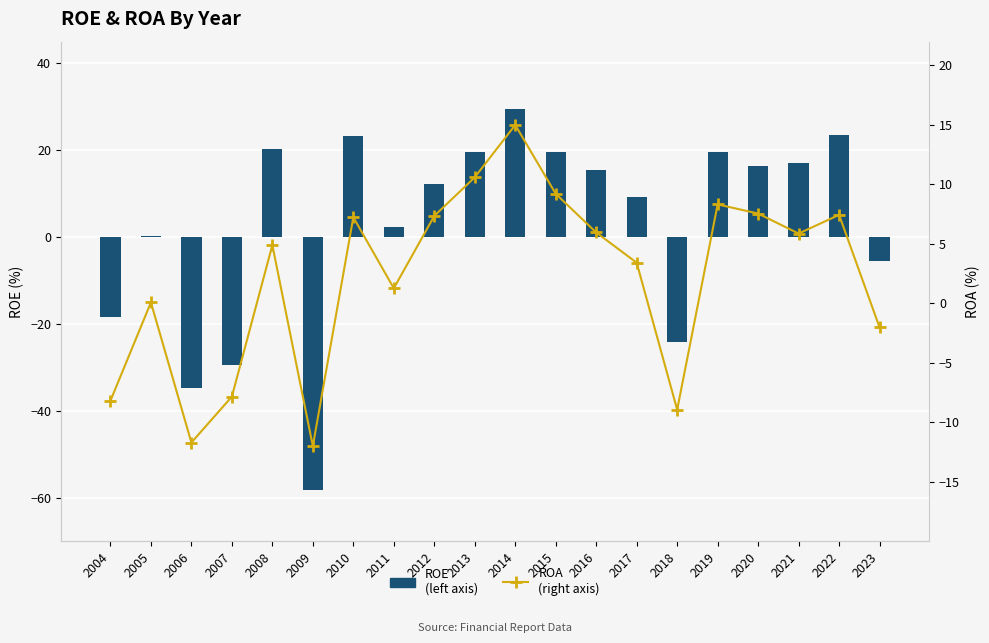

What is the difference between the ROA
(right axis) values at 2015 and 2016?

3.3